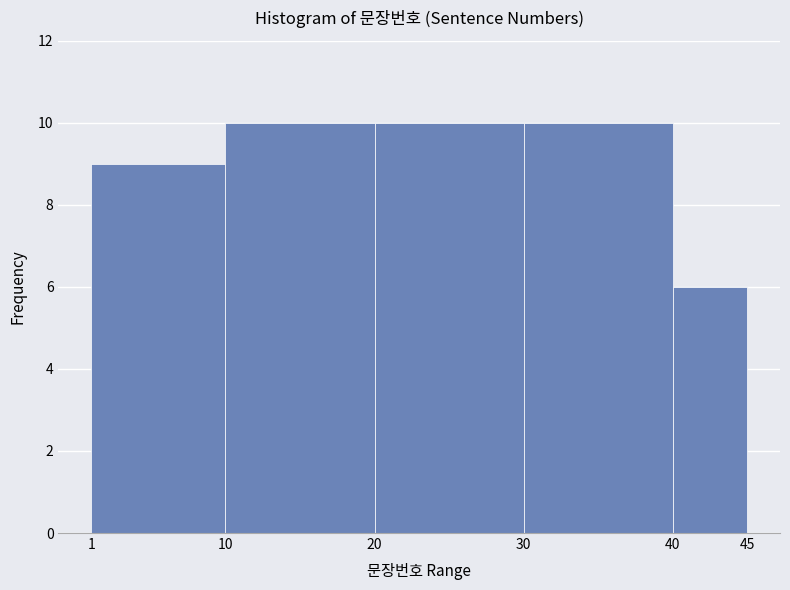

Reading left to right, transcribe this chart: for each bar, give the range it covers on the x-axis and its height. The values are not printed on the chart, so give them approximately, as read against the axis.

1 to 10: 9
10 to 20: 10
20 to 30: 10
30 to 40: 10
40 to 45: 6